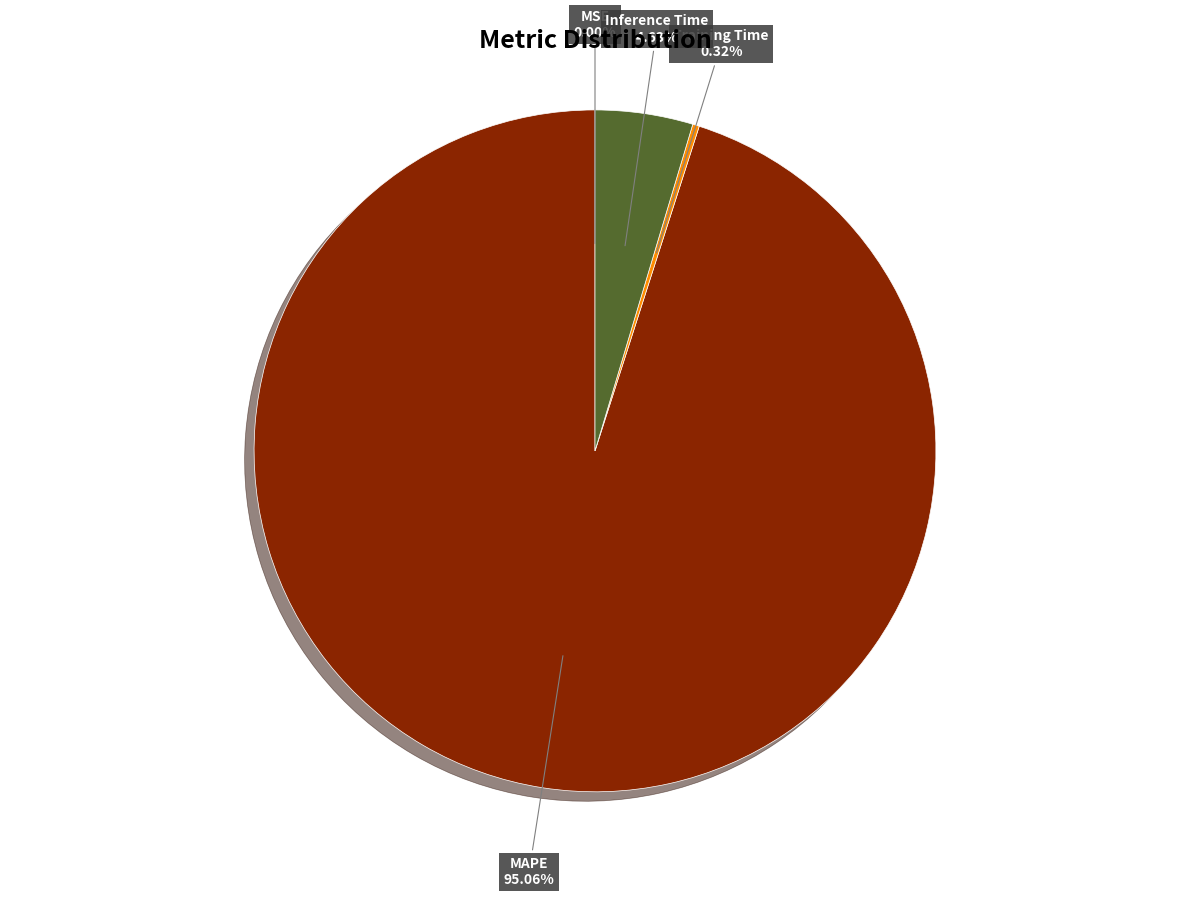

Is it true that Inference Time is 5% of the pie?

True